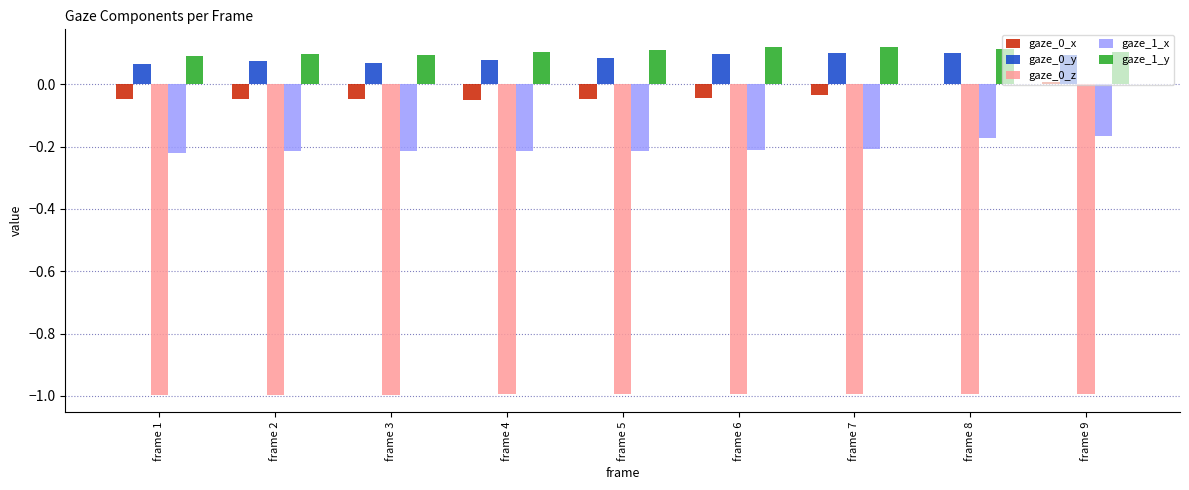

True or false: gaze_0_x has a value of -0.1 at frame 4.

False